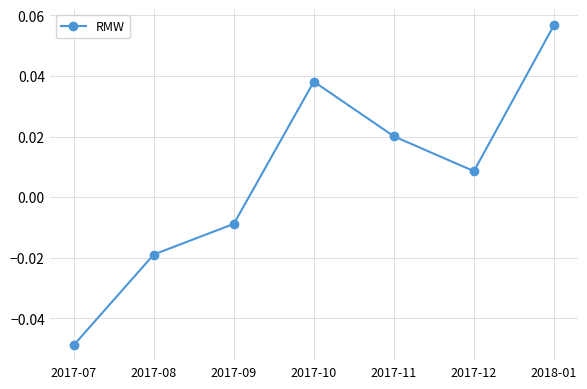

Between 2017-10 and 2018-01, which is larger?

2018-01